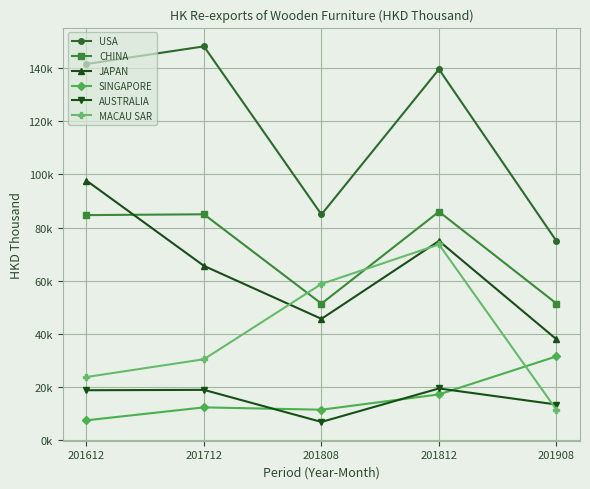

What are all the series names shown in the legend?

USA, CHINA, JAPAN, SINGAPORE, AUSTRALIA, MACAU SAR